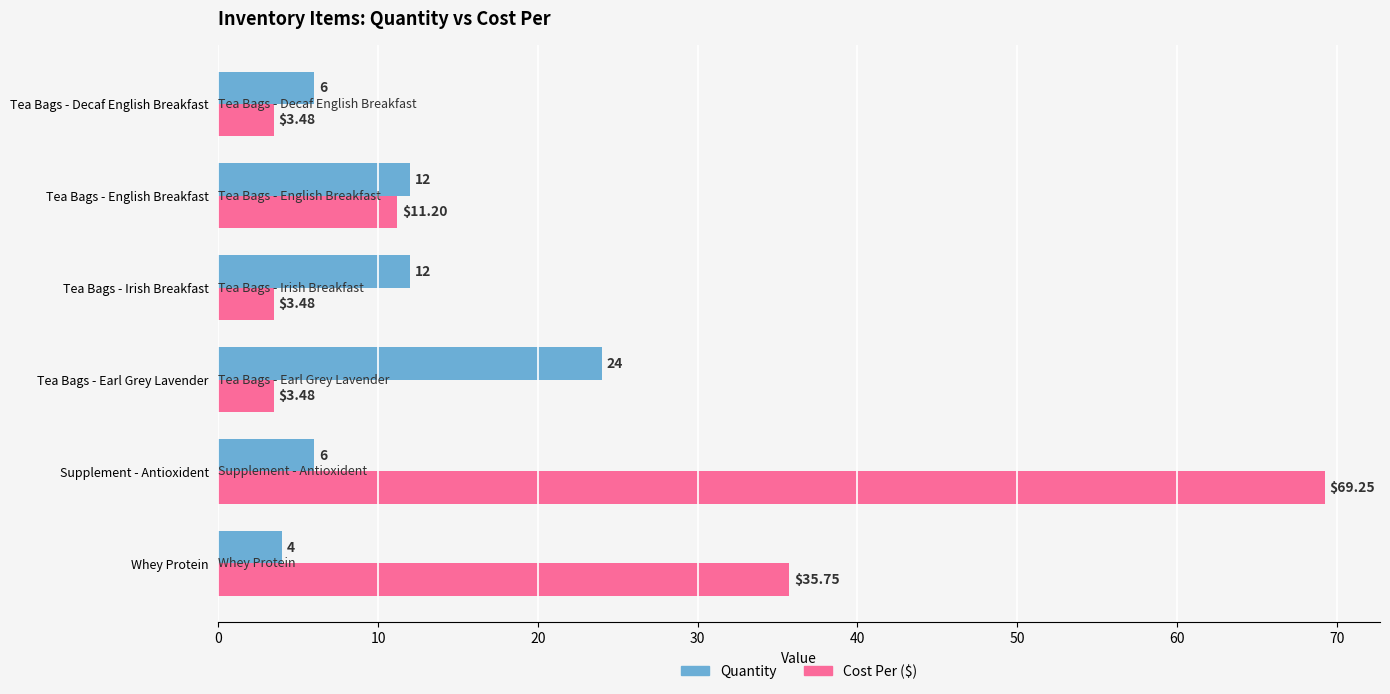

How many series are shown in this chart?

2